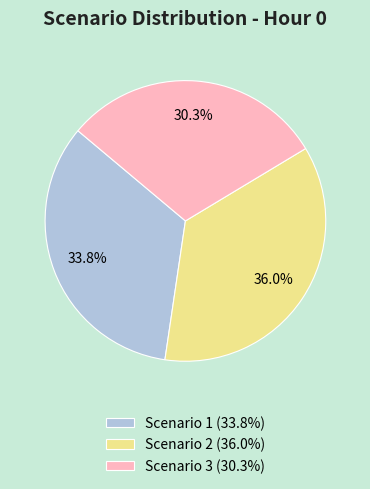

Approximately how many times larger is the value at Scenario 1 compared to Scenario 3?

1.1